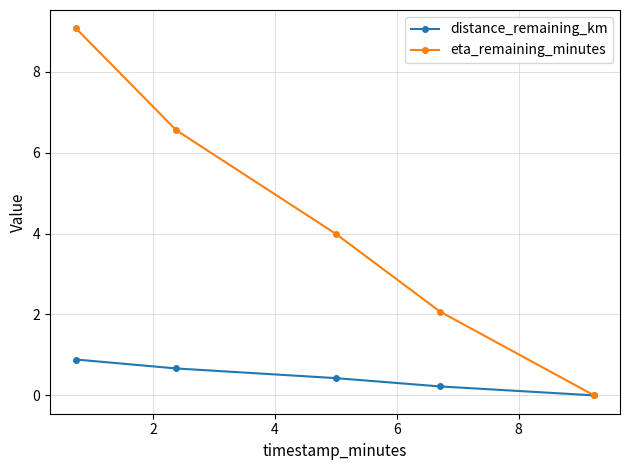

What is the value of the distance_remaining_km point at the 3rd from the left?

0.4